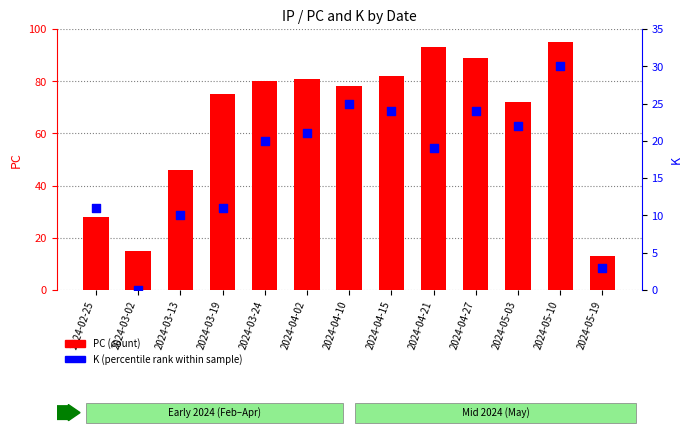

Is the value of K (percentile rank) at 2024-02-25 greater than the value of PC (count) at 2024-02-25?

No